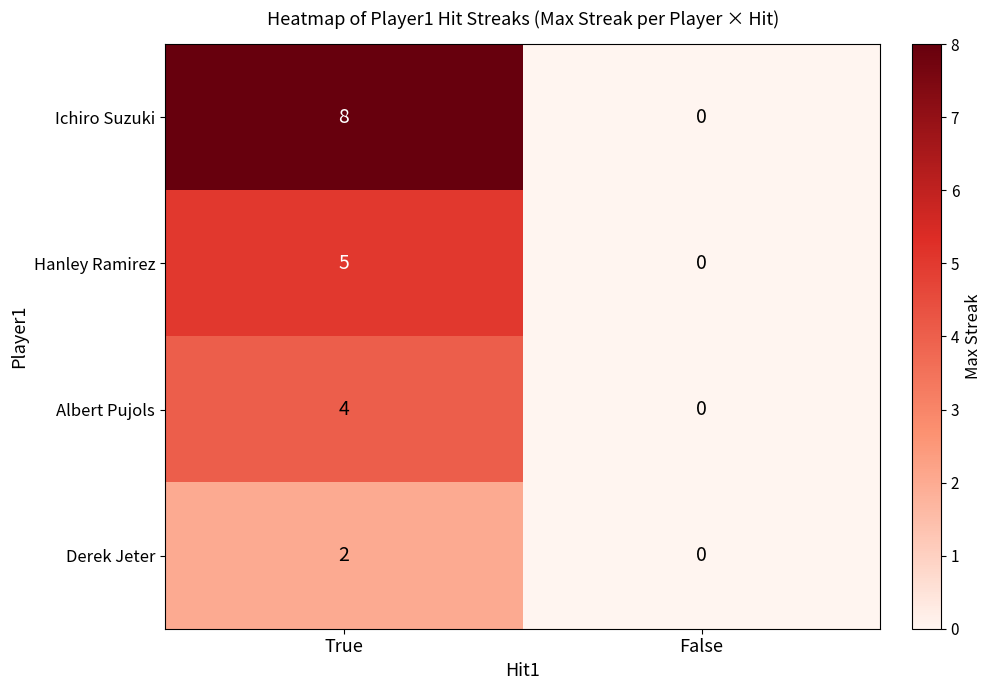

At how many categories does at least one series exceed 3?

1